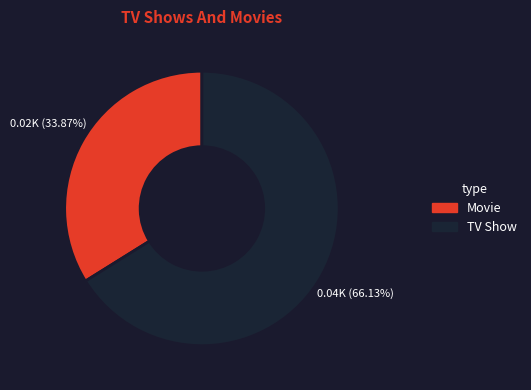

Is there a majority slice in this chart?

Yes